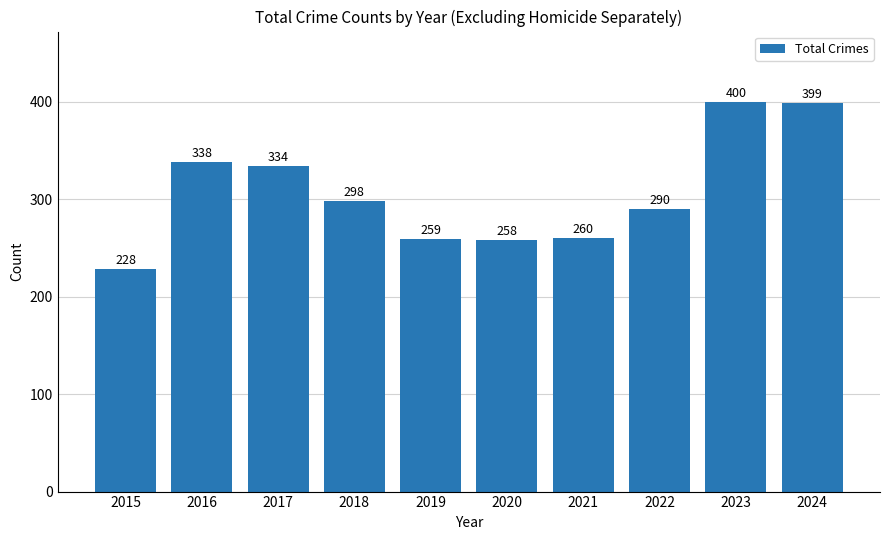

How many data points are less than 298?

5